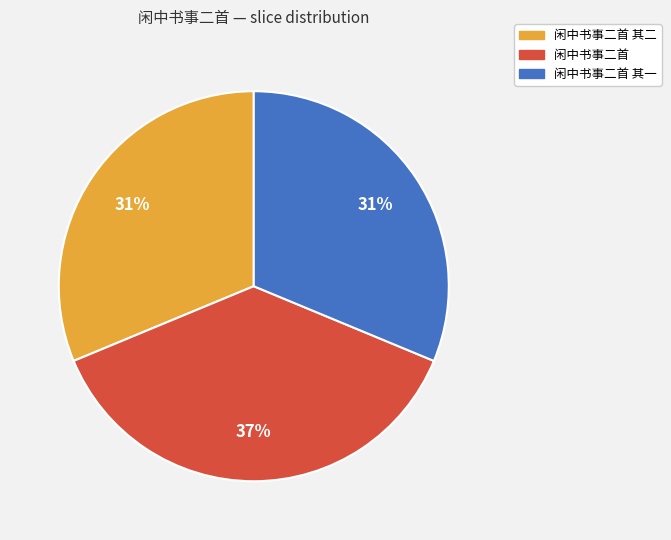

Combined, do 闲中书事二首 and 闲中书事二首 其一 account for over 50%?

Yes